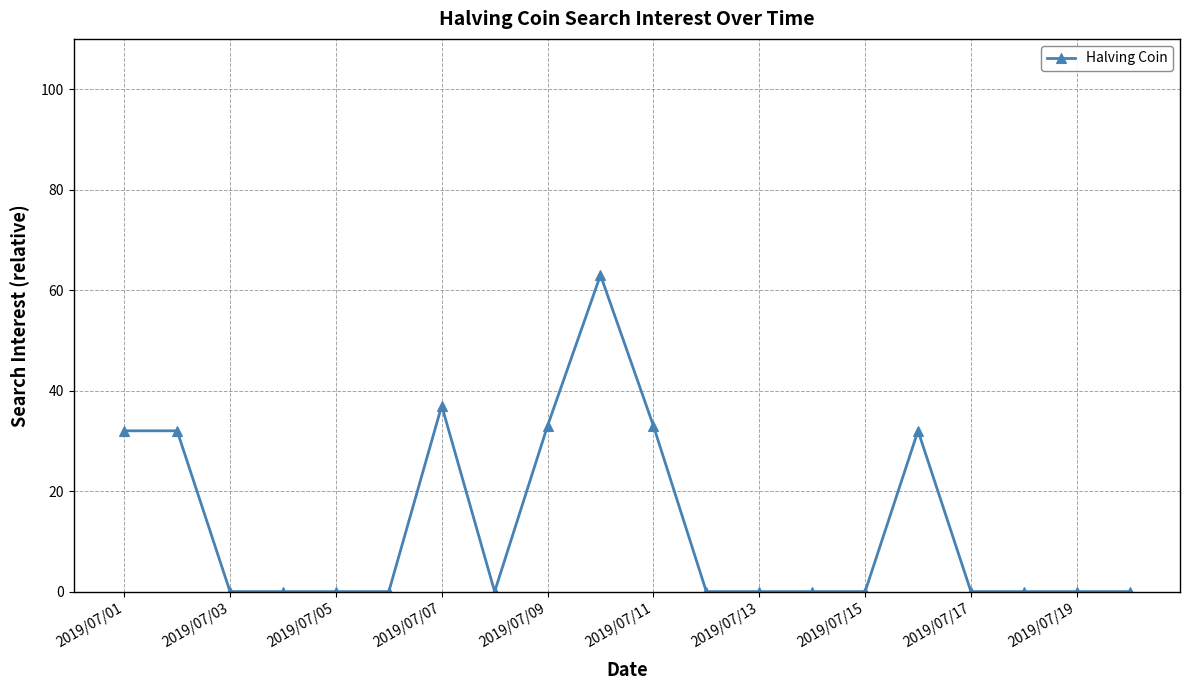

What is the value of the 10th point from the left?

63